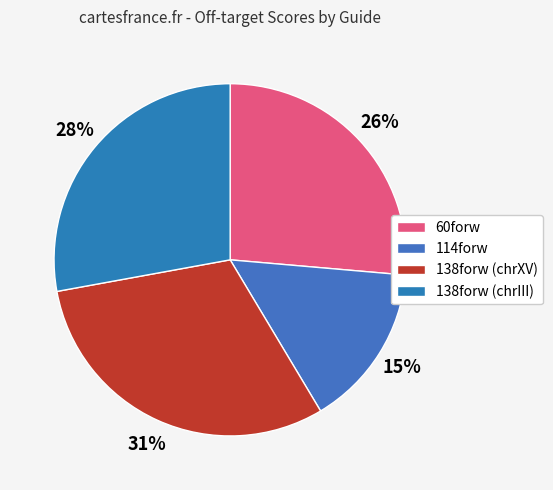

How many slices are in this pie chart?

4